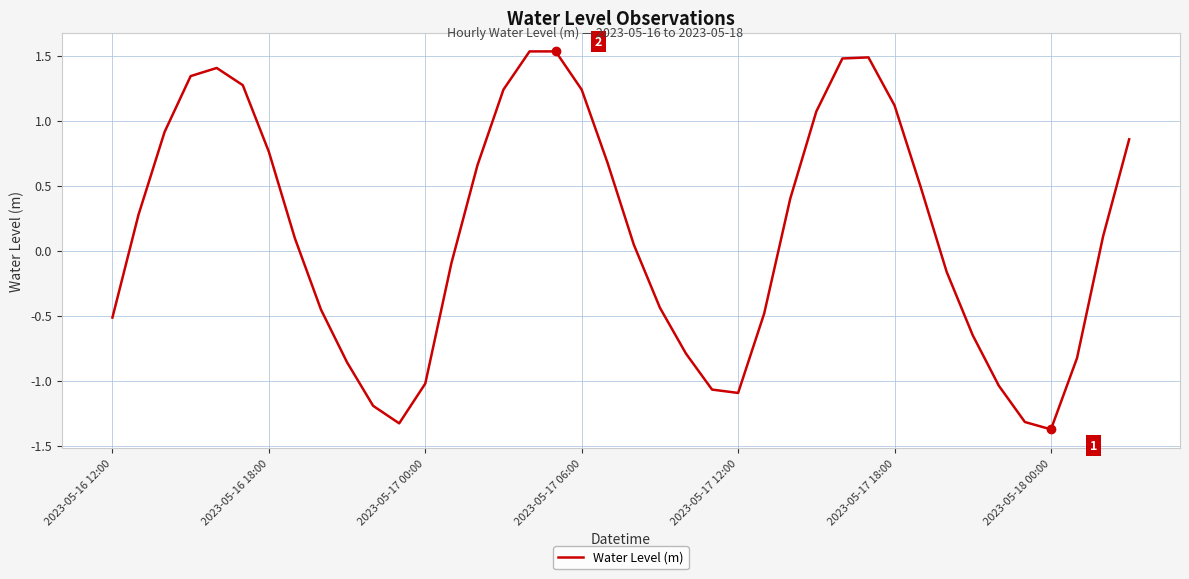

What is the difference between the maximum and minimum values?

2.9